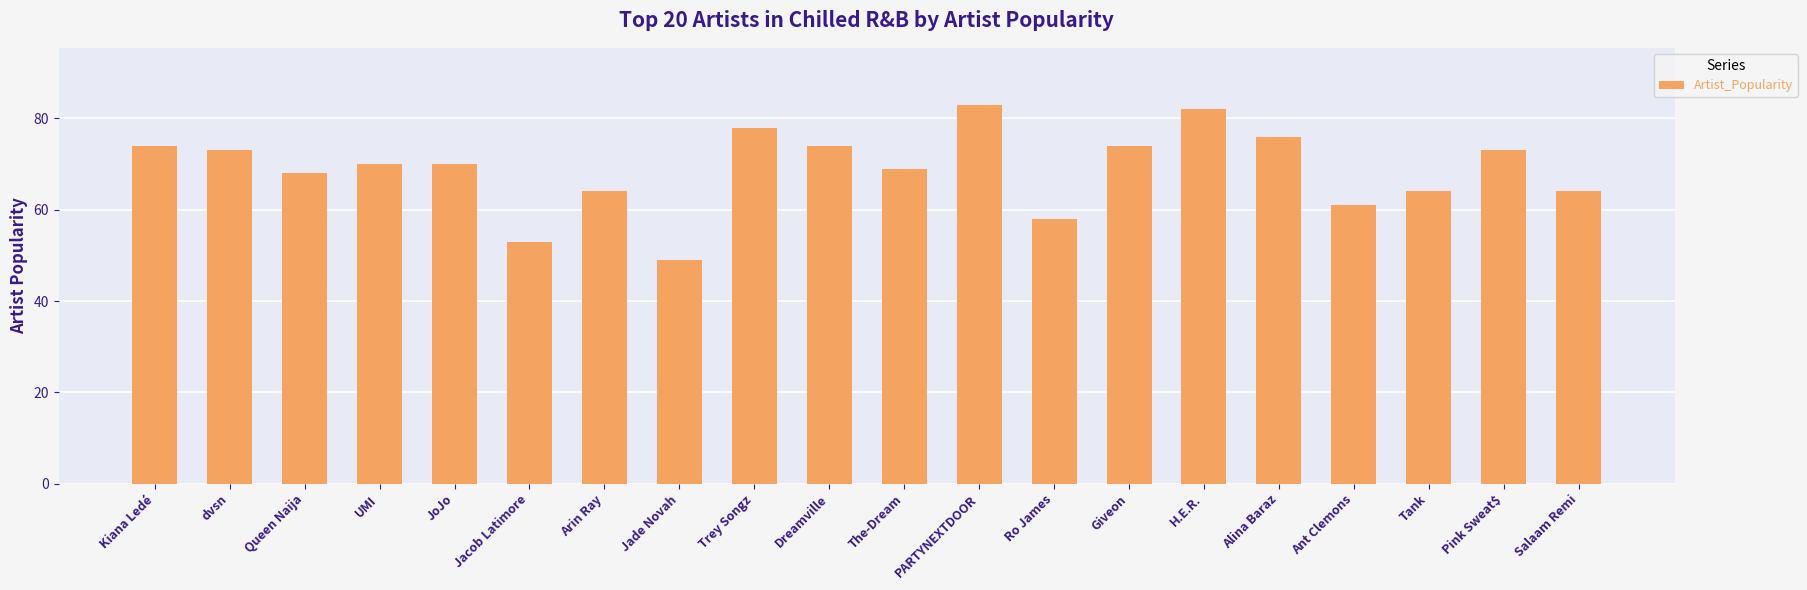

Which label corresponds to the smallest value in the chart?

Jade Novah